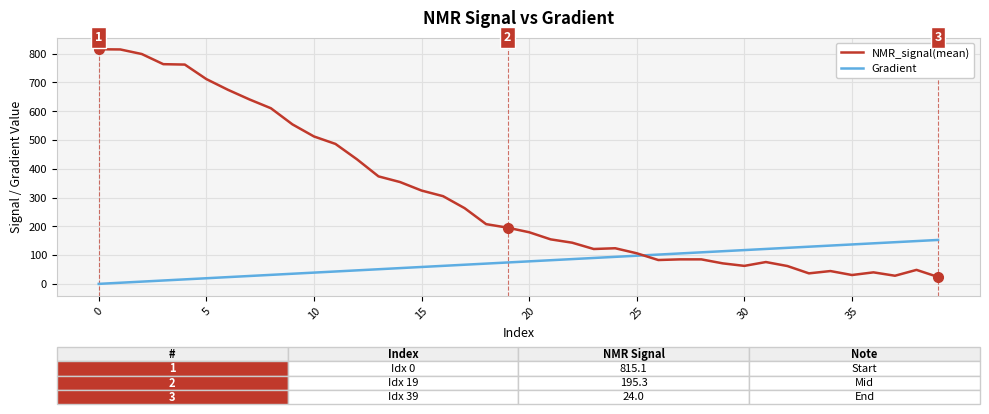

List the series in order of their peak value, highest first.

NMR_signal(mean), Gradient